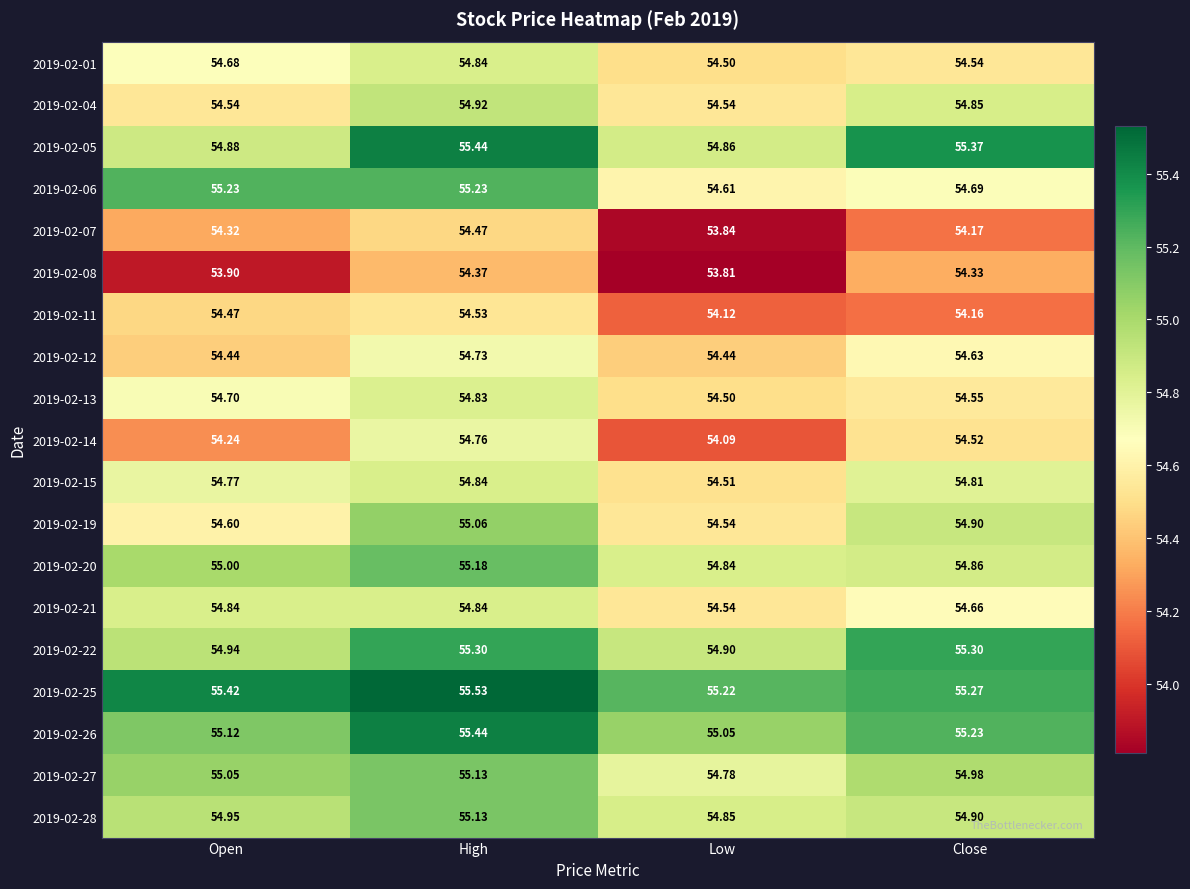

Is the value of 2019-02-15 at Low greater than the value of 2019-02-26 at Open?

No